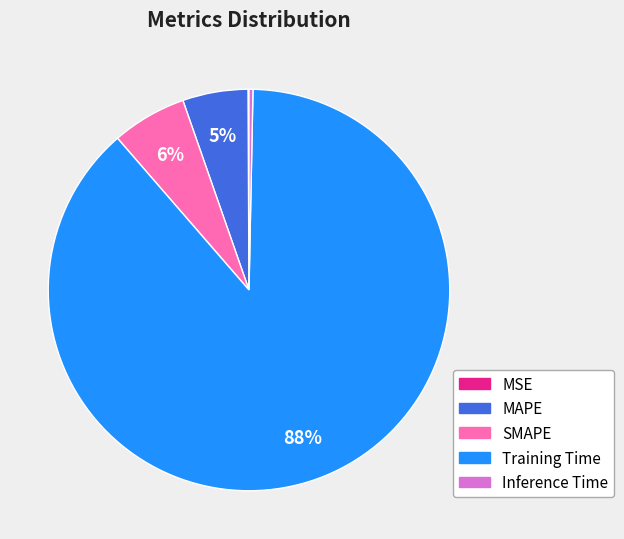

Which category accounts for the majority?

Training Time